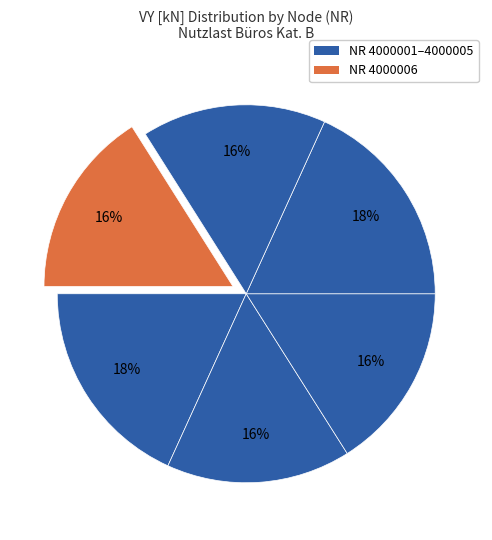

Rank the categories by value from lowest to highest.

4000002, 4000005, 4000006, 4000003, 4000001, 4000004